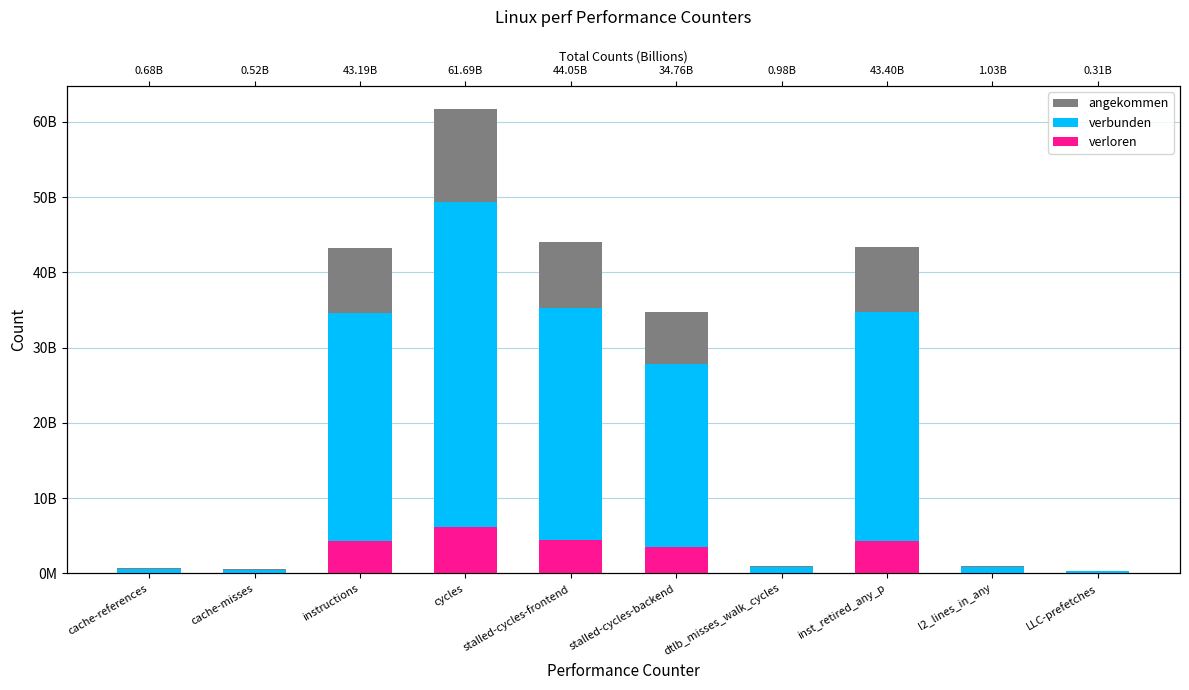

What is the highest value of the verbunden series?

49354185721.6